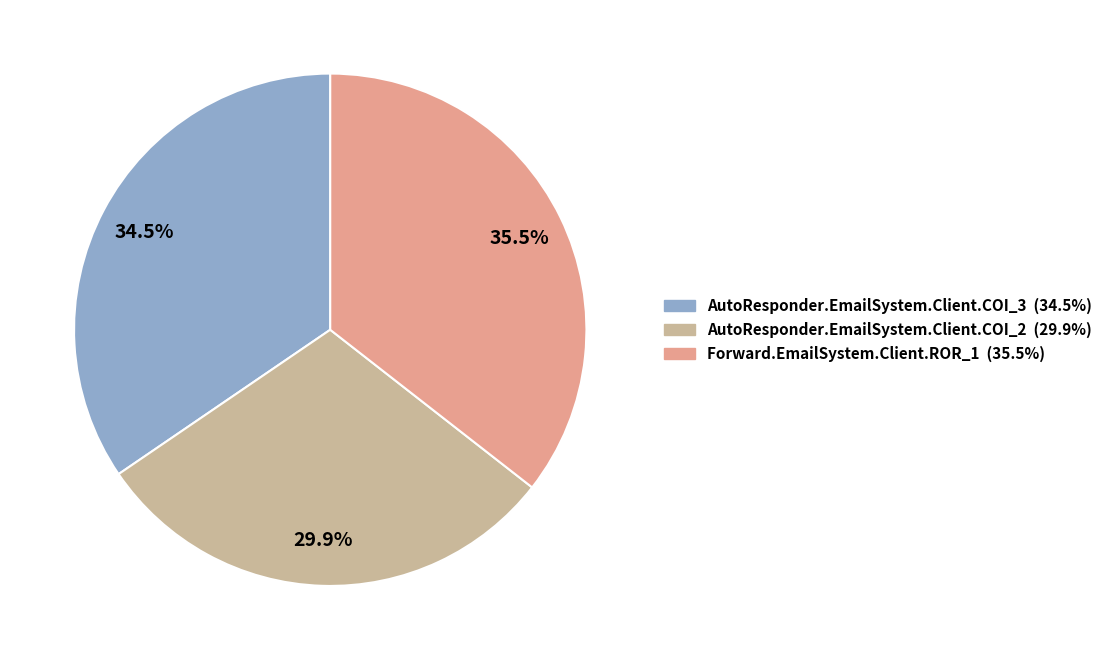

What is the ratio of the value at AutoResponder.EmailSystem.Client.COI_2 to the value at AutoResponder.EmailSystem.Client.COI_3?

0.9